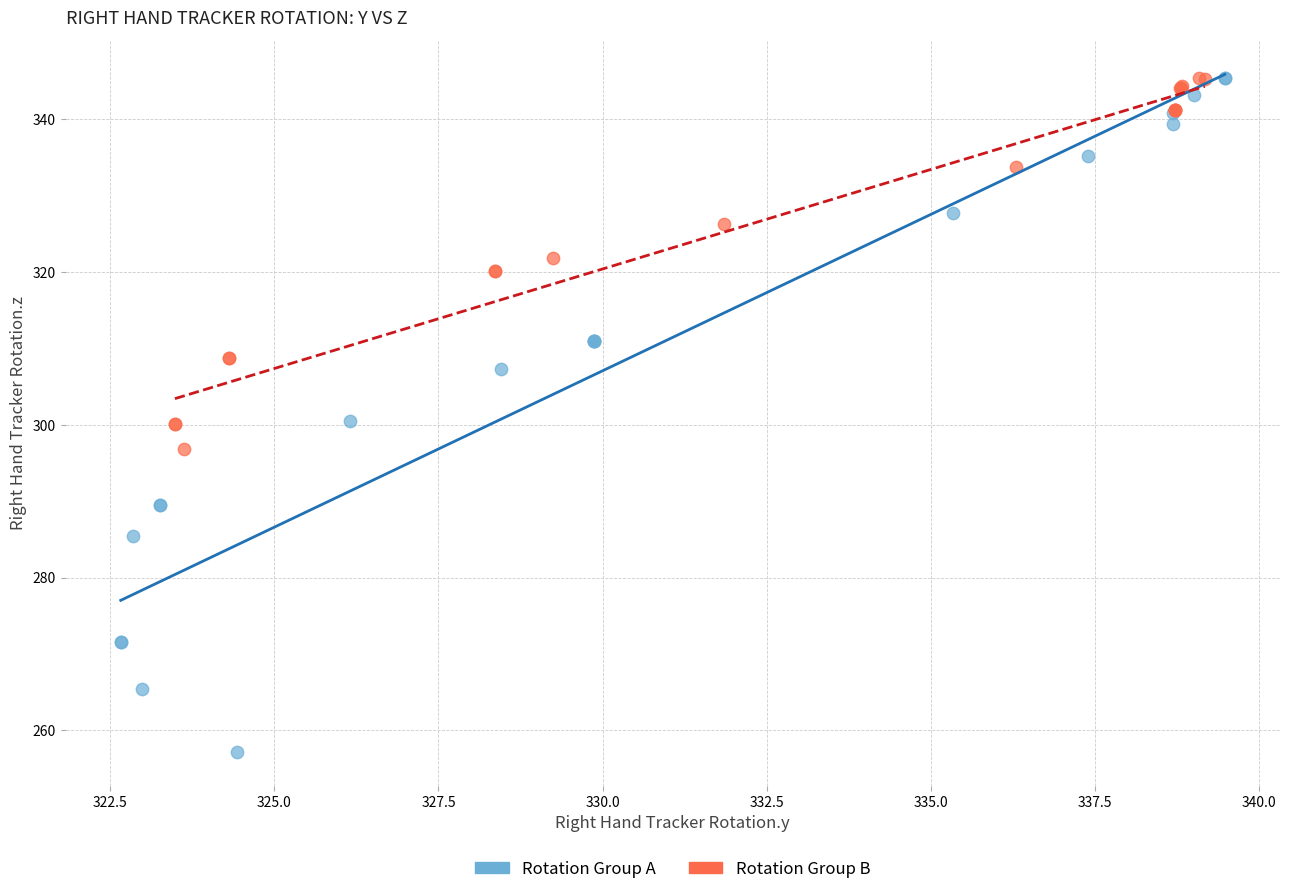

Which series has the largest Y range (max minus min)?

Rotation Group A